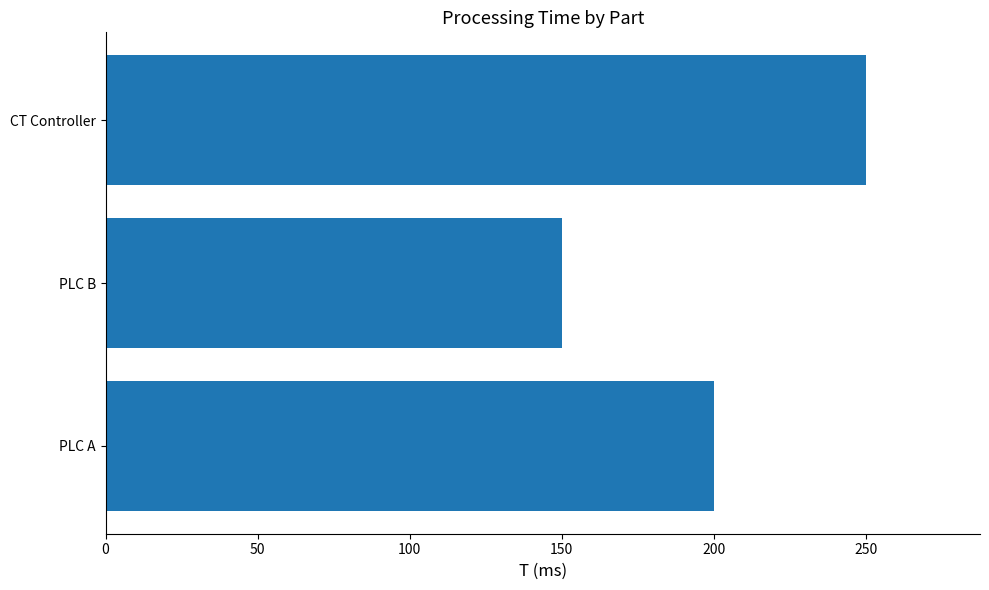

How many bars are there in total?

3